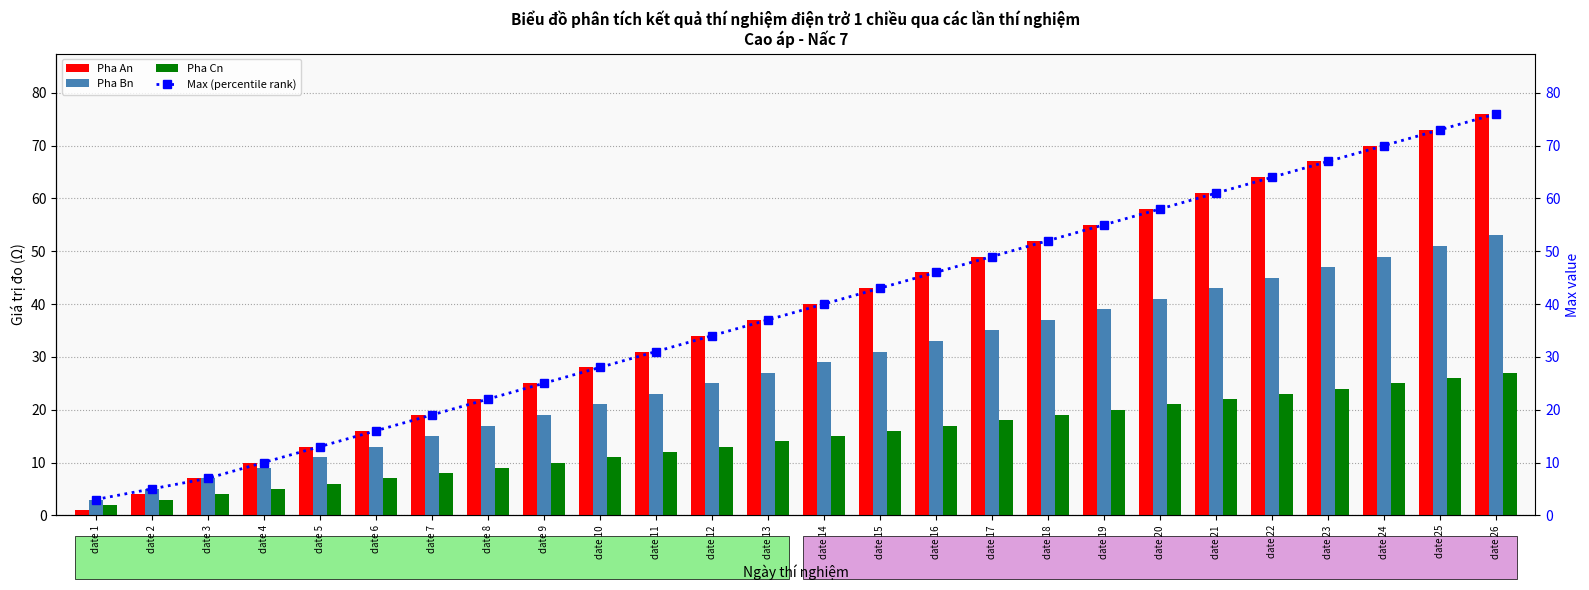

At date 15, list the series in order from largest to smallest.

Pha An, Max (percentile rank), Pha Bn, Pha Cn